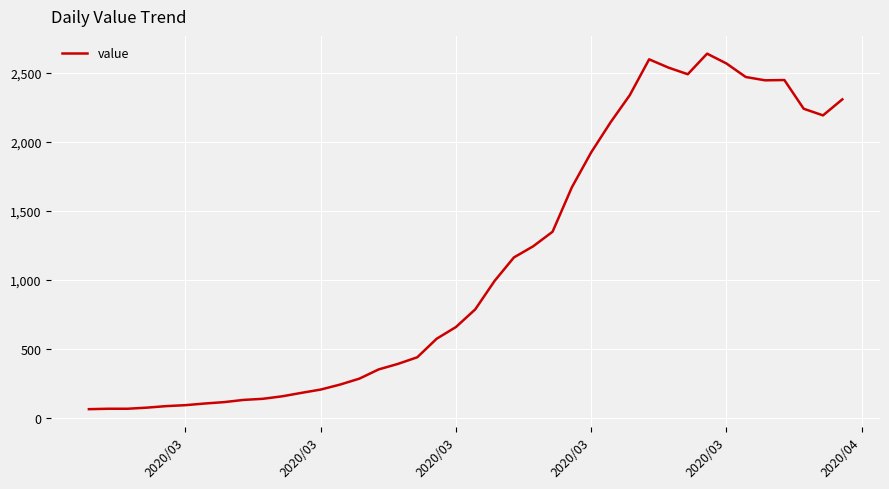

What is the minimum value shown in the chart?

62